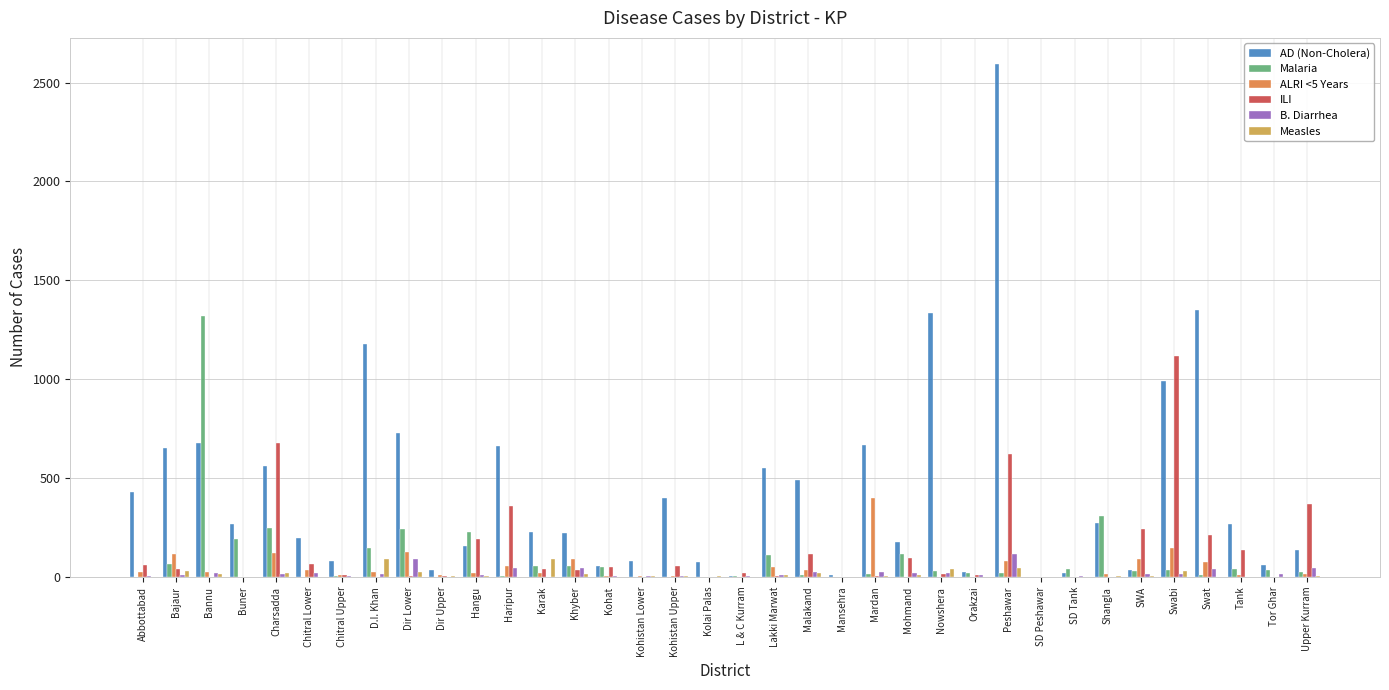

How many series are shown in this chart?

6